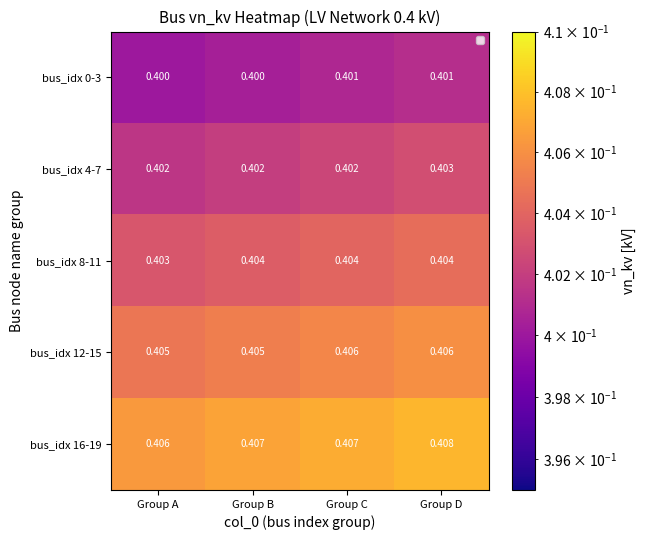

List the series in order of their peak value, highest first.

bus_idx 16-19, bus_idx 12-15, bus_idx 8-11, bus_idx 4-7, bus_idx 0-3